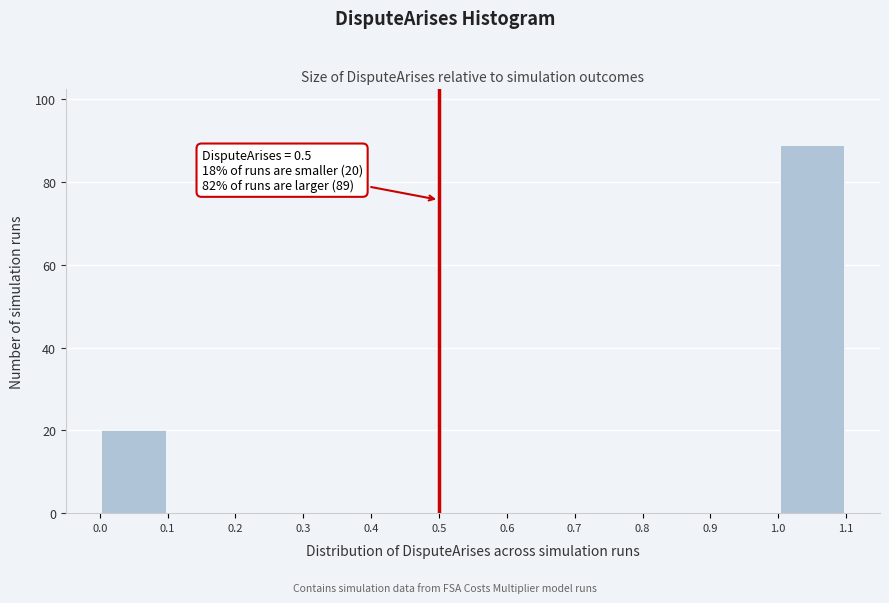

Which range on the x-axis has the tallest bar?

1.0 to 1.1